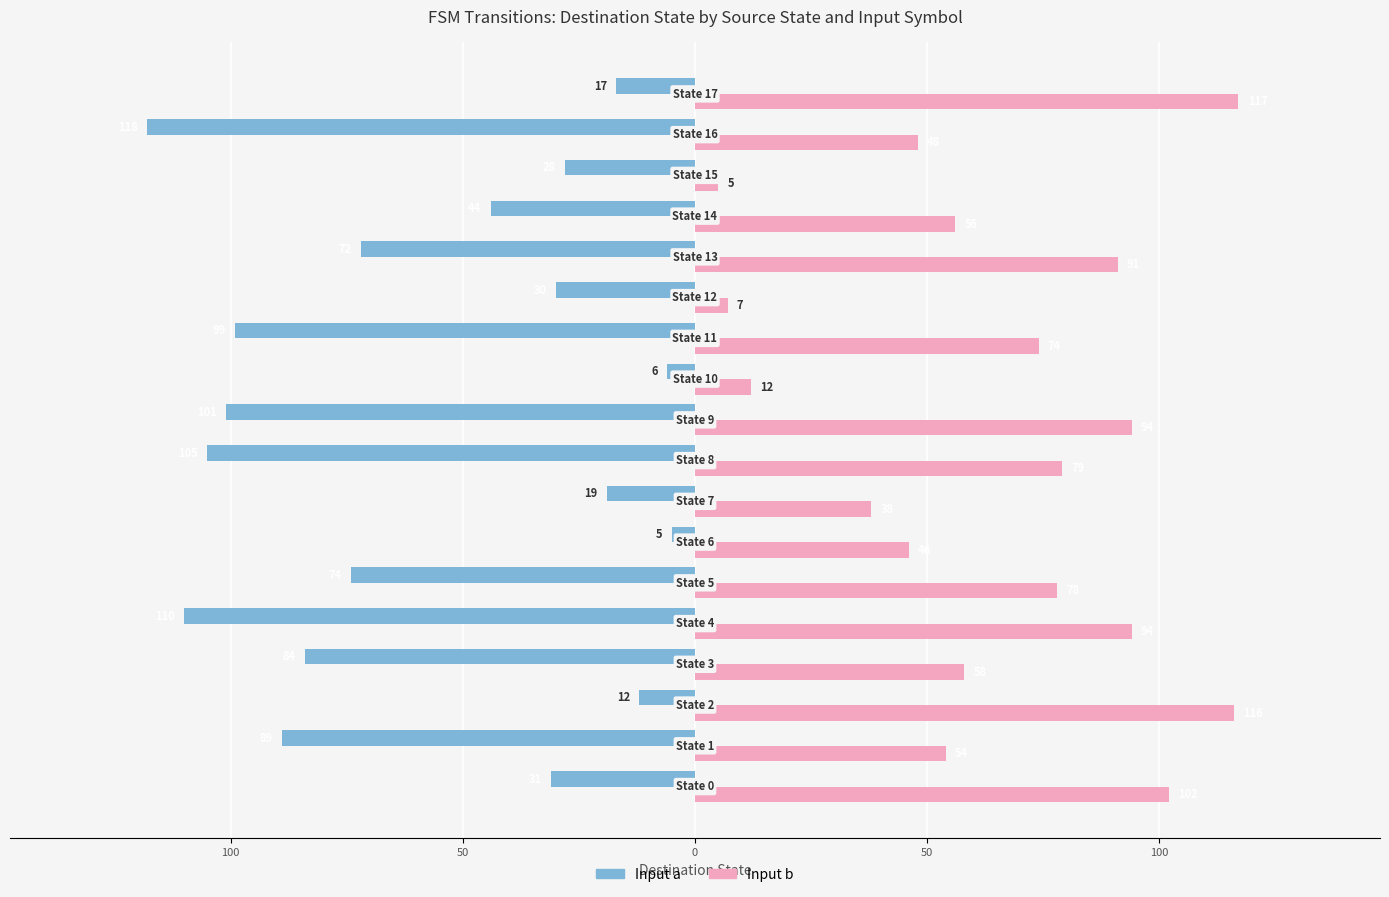

What is the difference between the maximum and minimum values in the Input b series?

112